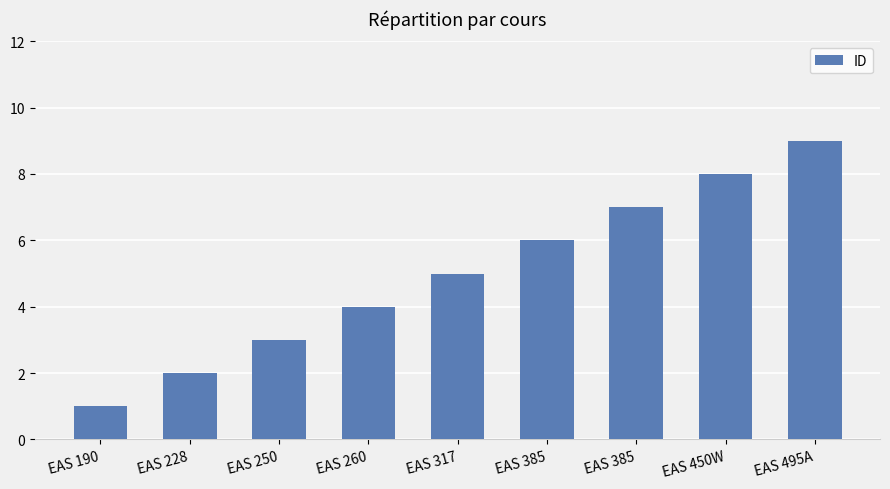

Are the bars horizontal?

No